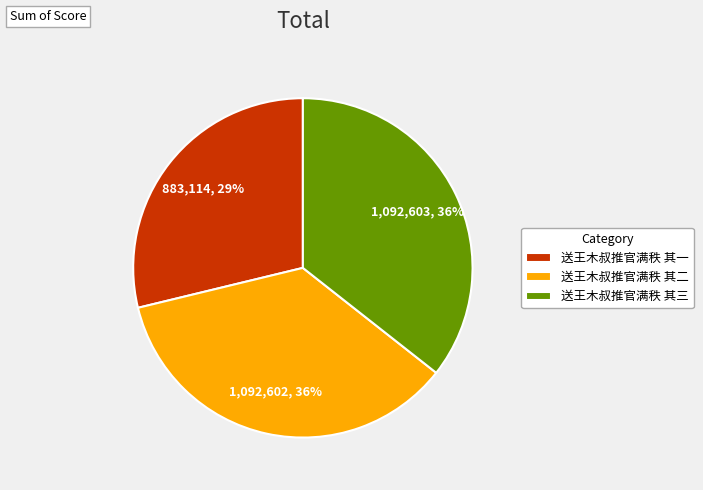

Do 送王木叔推官满秩 其三 and 送王木叔推官满秩 其二 together represent more than half of the pie?

Yes